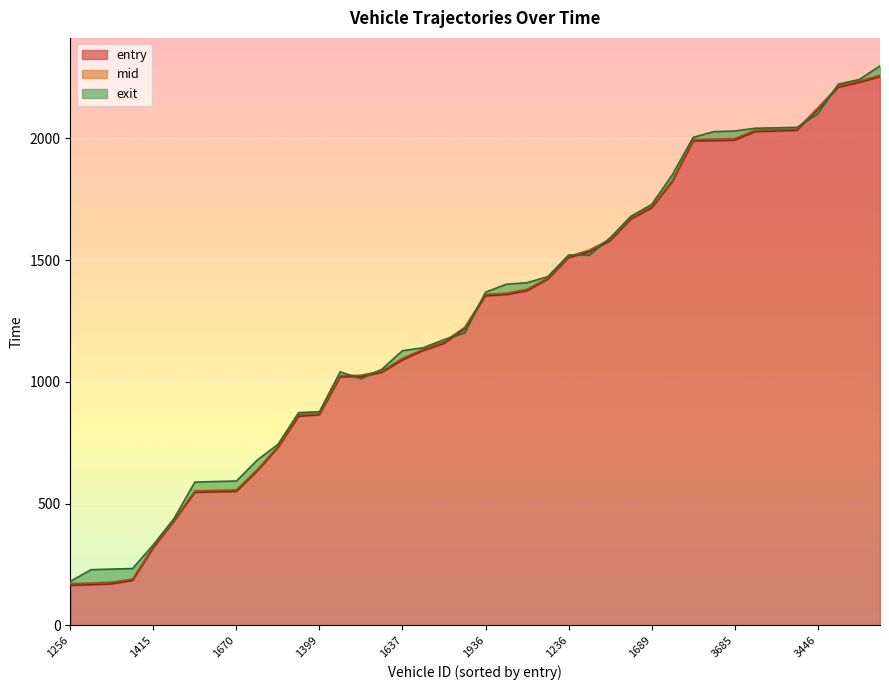

The value of exit at 1370 is 1401.1. True or false?

True